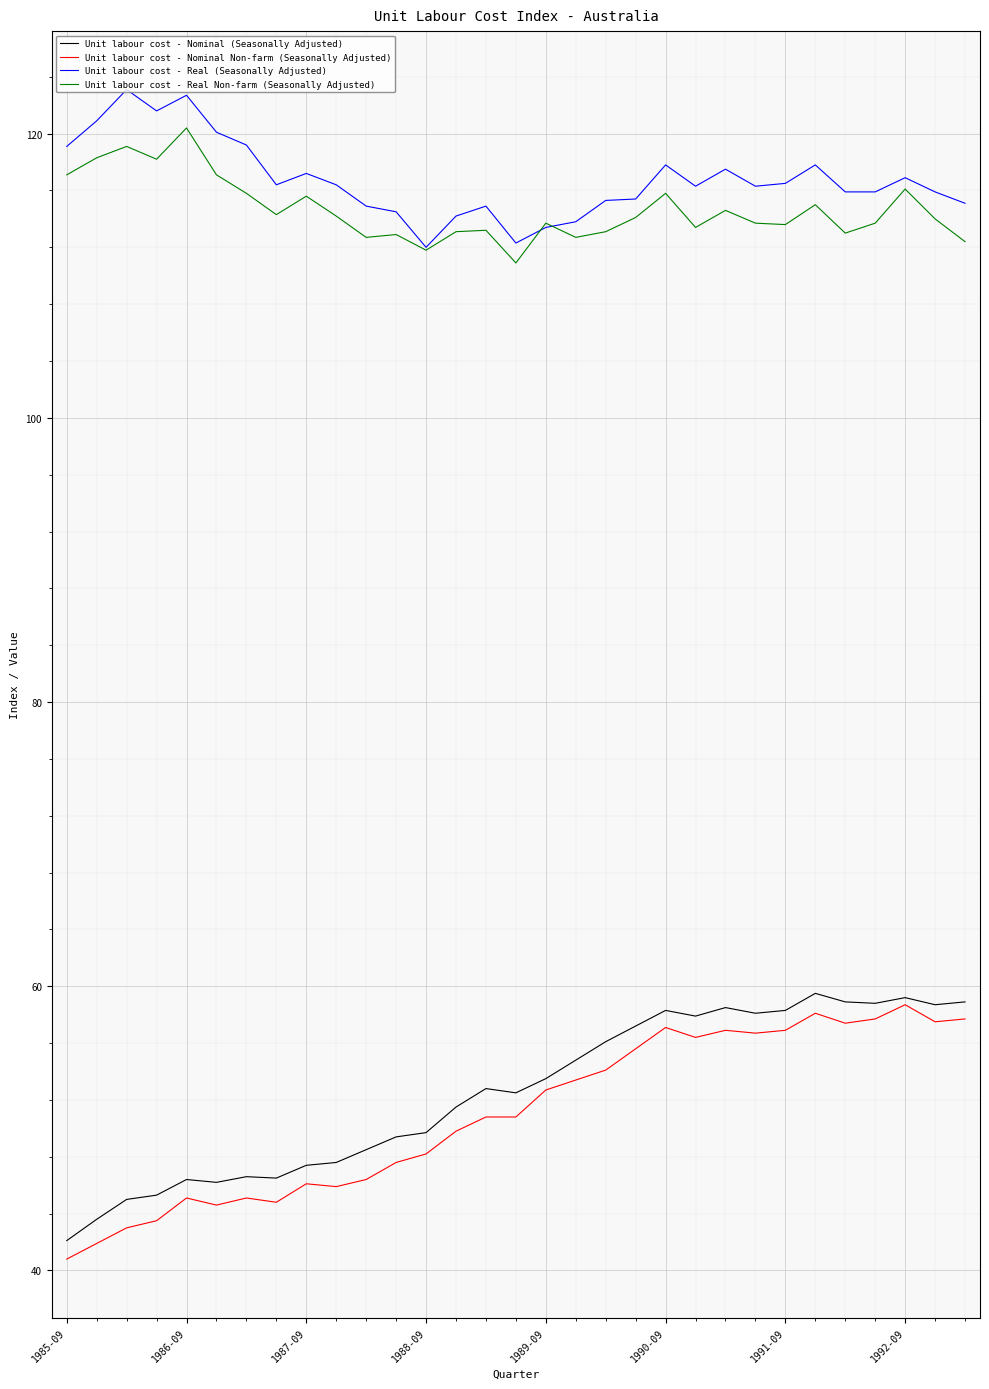

What is the sum of all Unit labour cost - Nominal Non-farm (Seasonally Adjusted) values?

1581.3